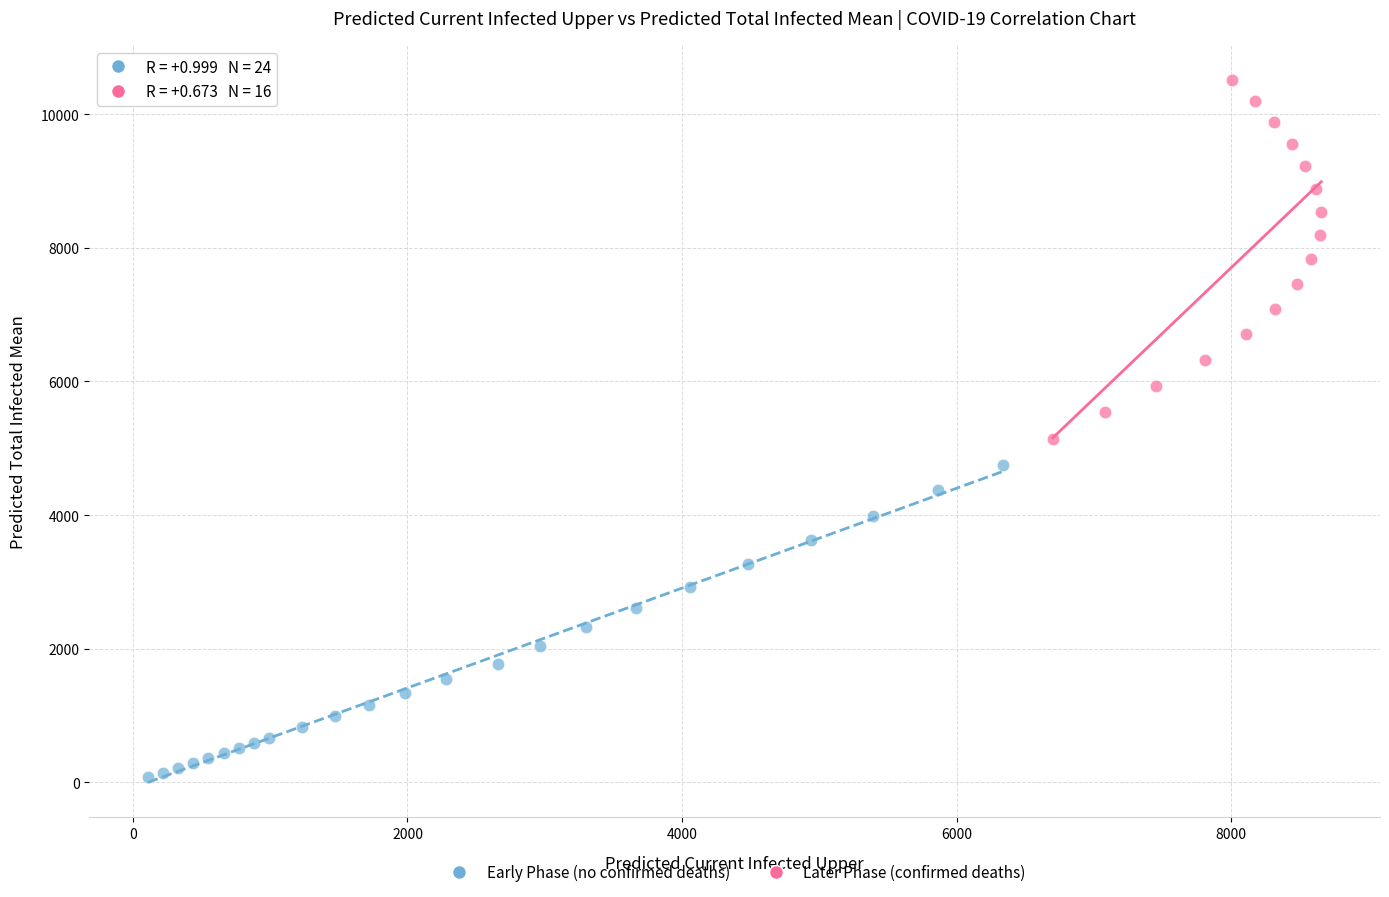

Which series reaches the maximum Y coordinate?

Later Phase (confirmed deaths)